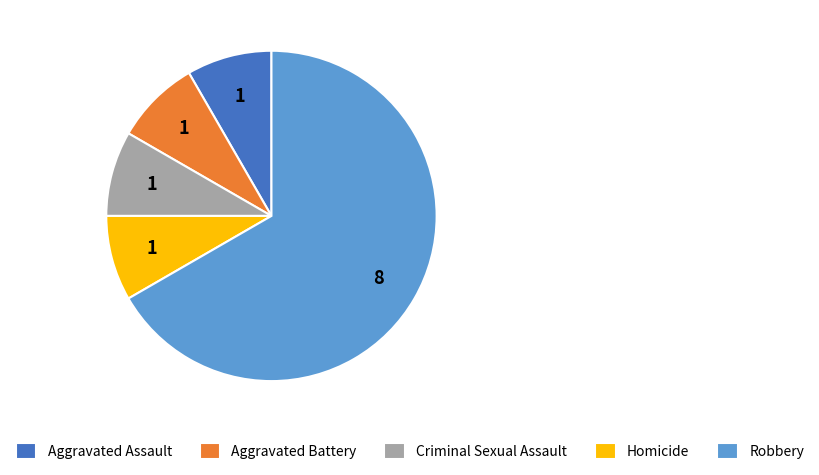

Does any single category account for the majority?

Yes